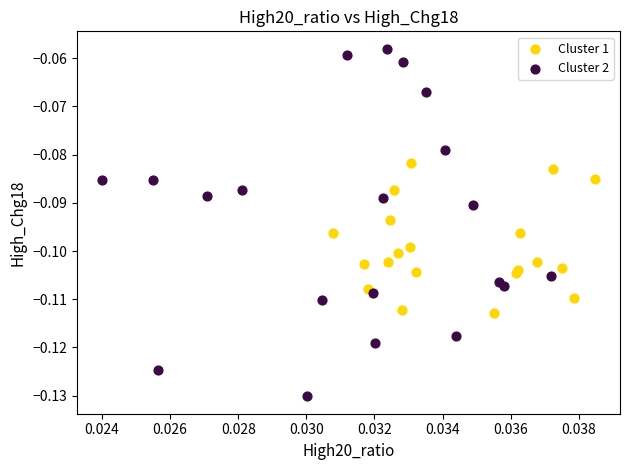

Which series reaches the minimum Y coordinate?

Cluster 2